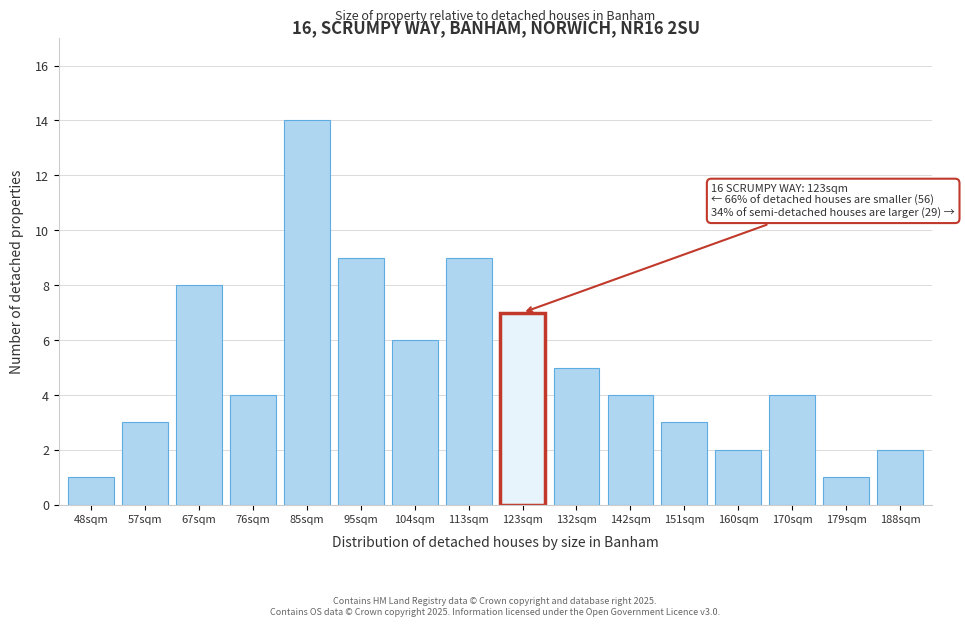

Reading left to right, extract all data points from this chart.

1	3	8	4	14	9	6	9	7	5	4	3	2	4	1	2